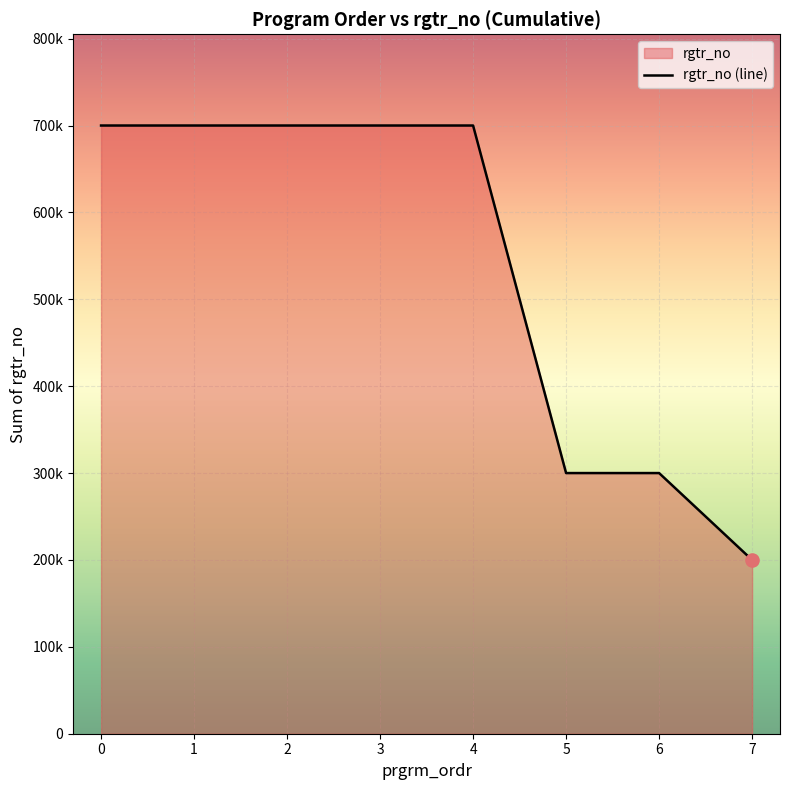

What is the ratio of the value at 0 to the value at 7?

3.5